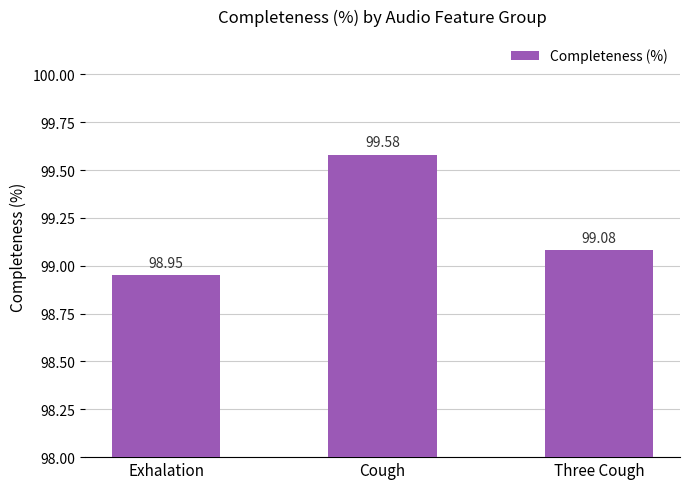

Which label corresponds to the largest value in the chart?

Cough